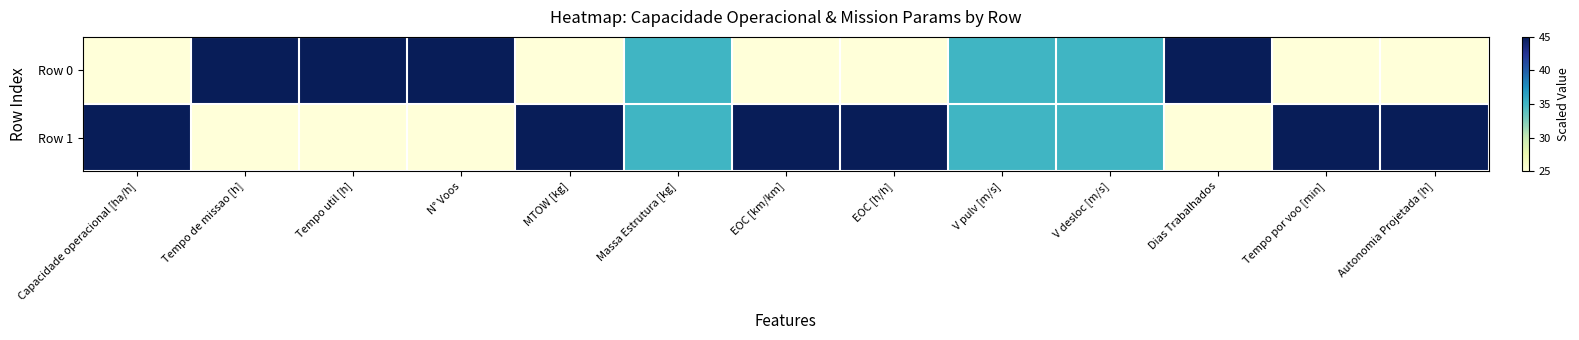

How many series are shown in this chart?

2